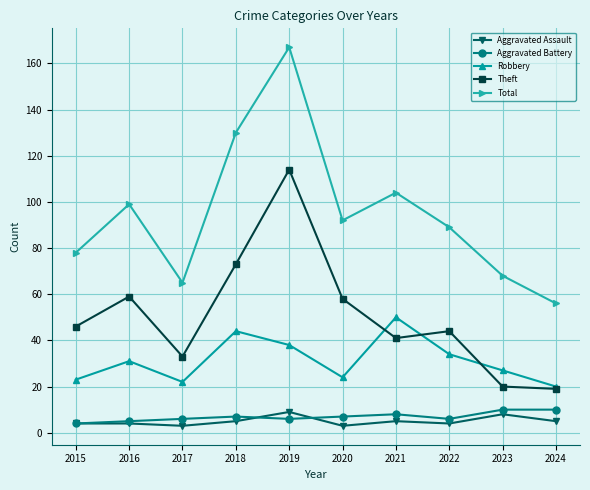

True or false: Aggravated Assault has a value of 8 at 2023.

True